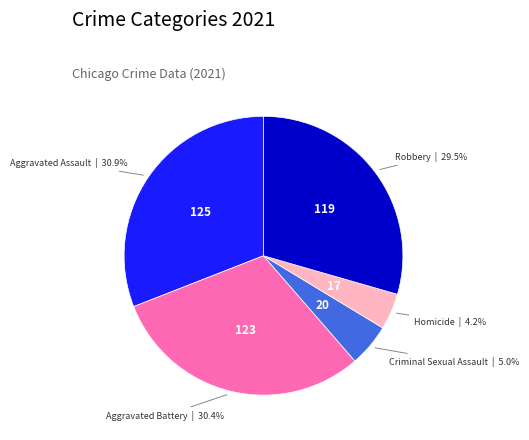

What portion of the pie excludes Homicide?

95.8%